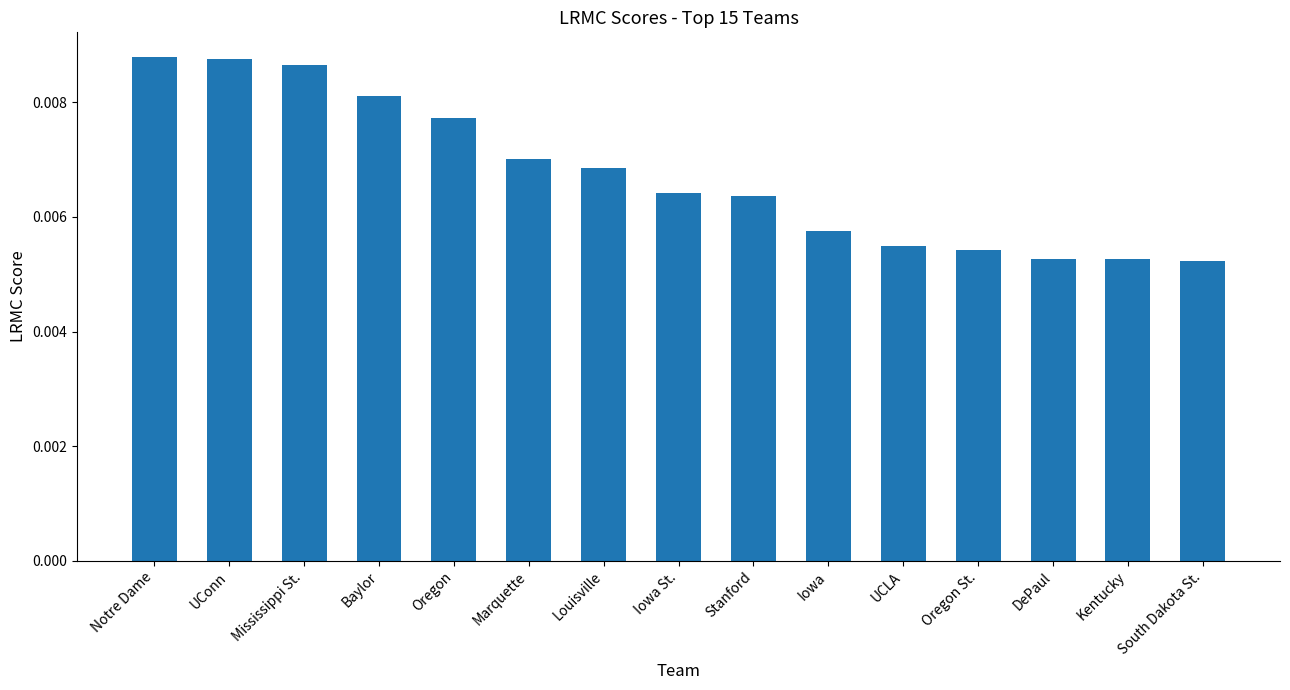

Which has a higher value, Mississippi St. or DePaul?

Mississippi St.